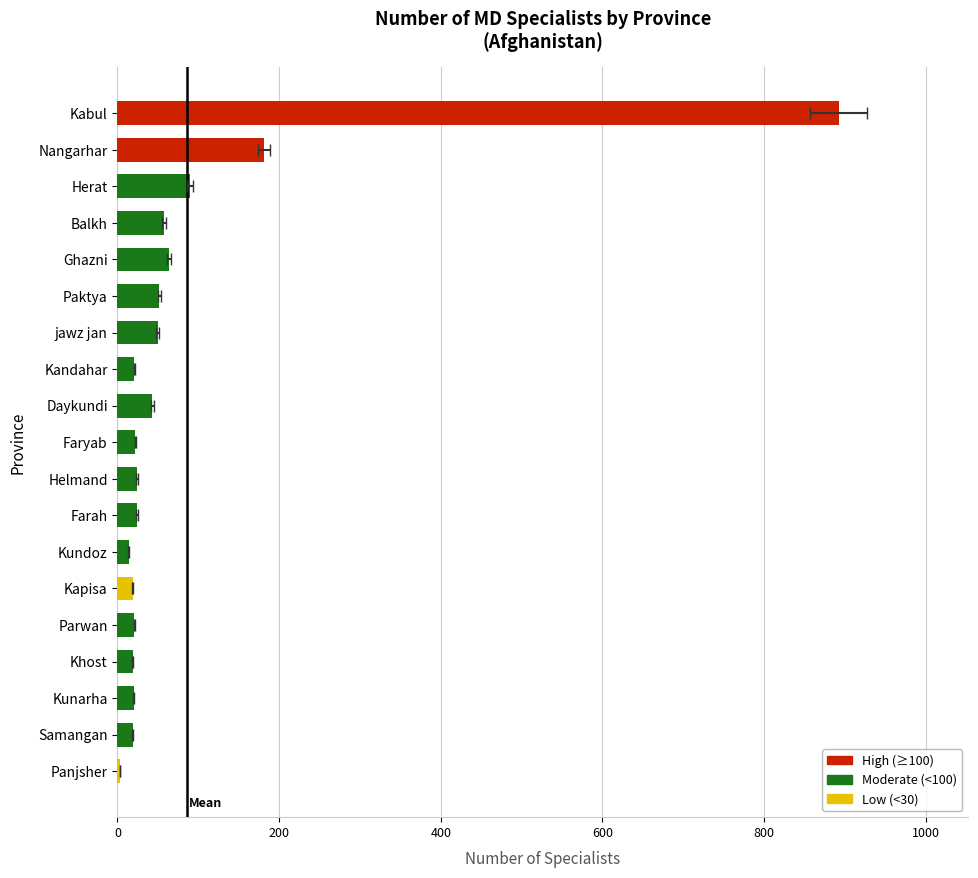

Is it true that the value at Kunarha is 13?

False